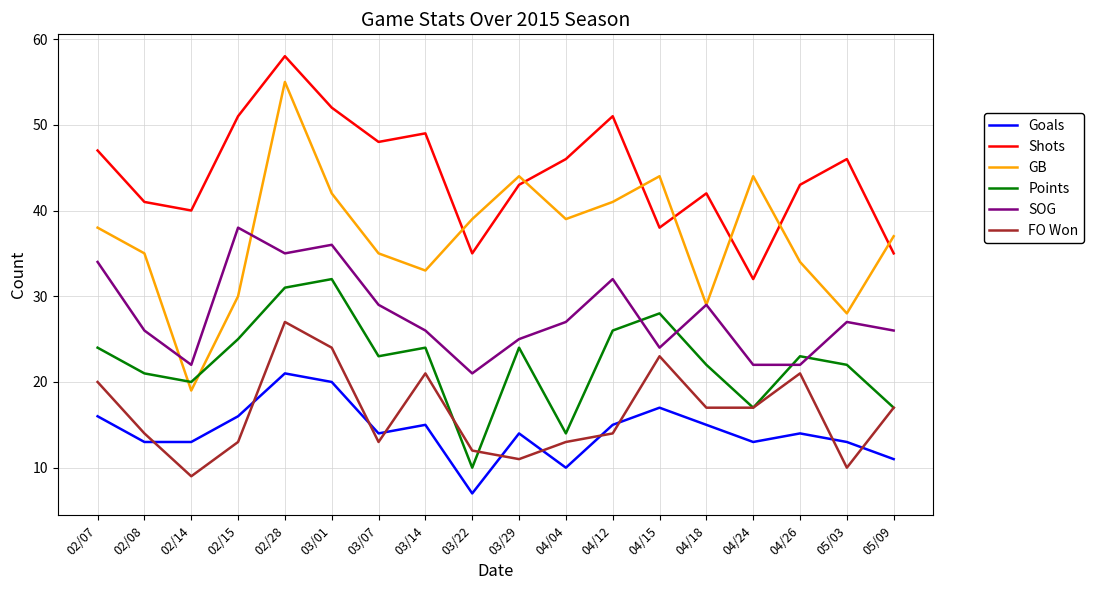

What value does the Goals series have at 02/15, to the nearest 5?

15